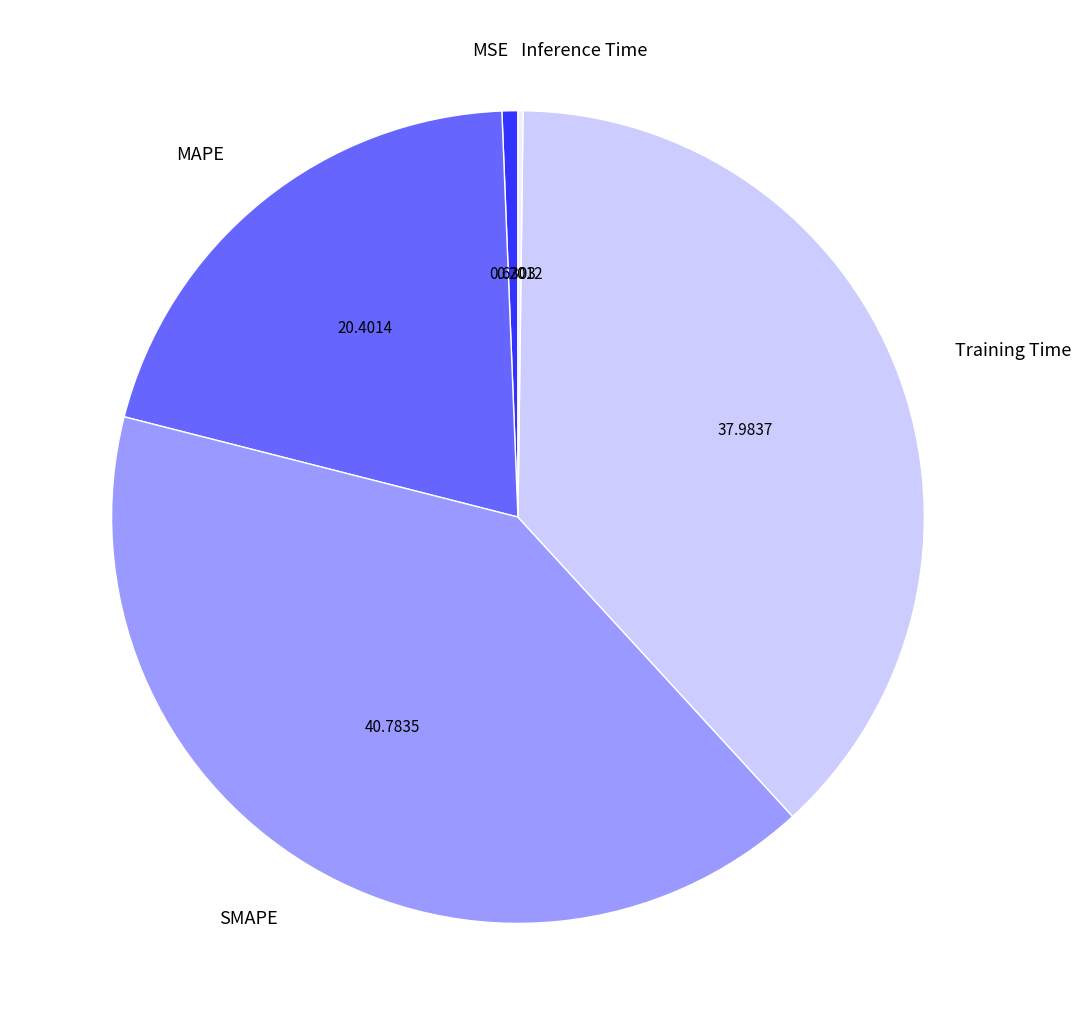

What is the ratio of the value at MAPE to the value at SMAPE?

0.5